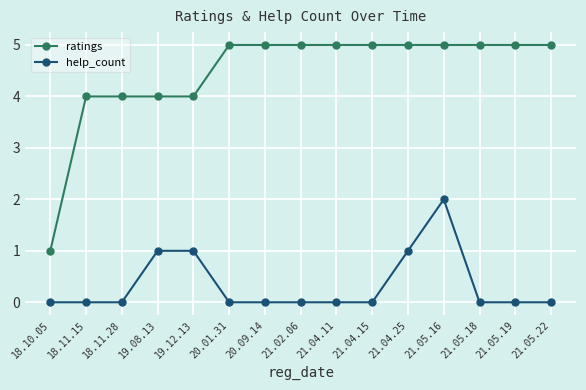

How many lines are shown in the chart?

2